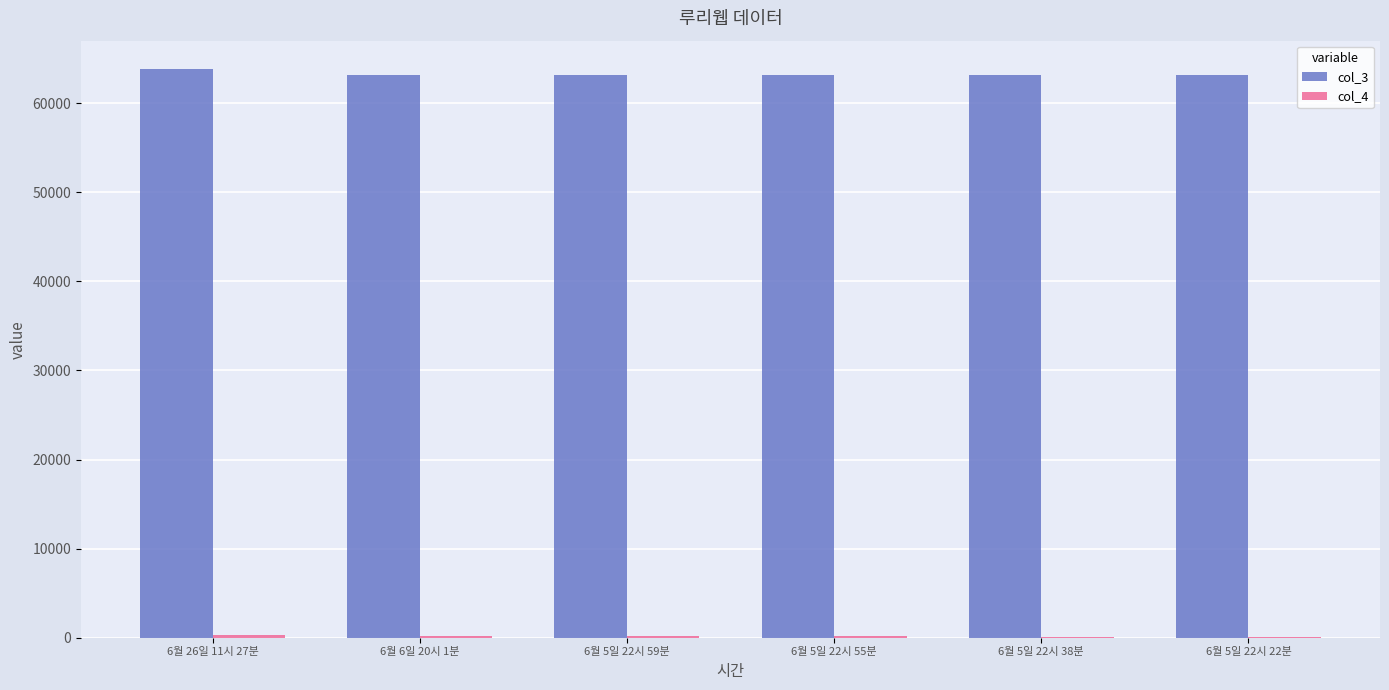

Which series has the largest total across all categories?

col_3